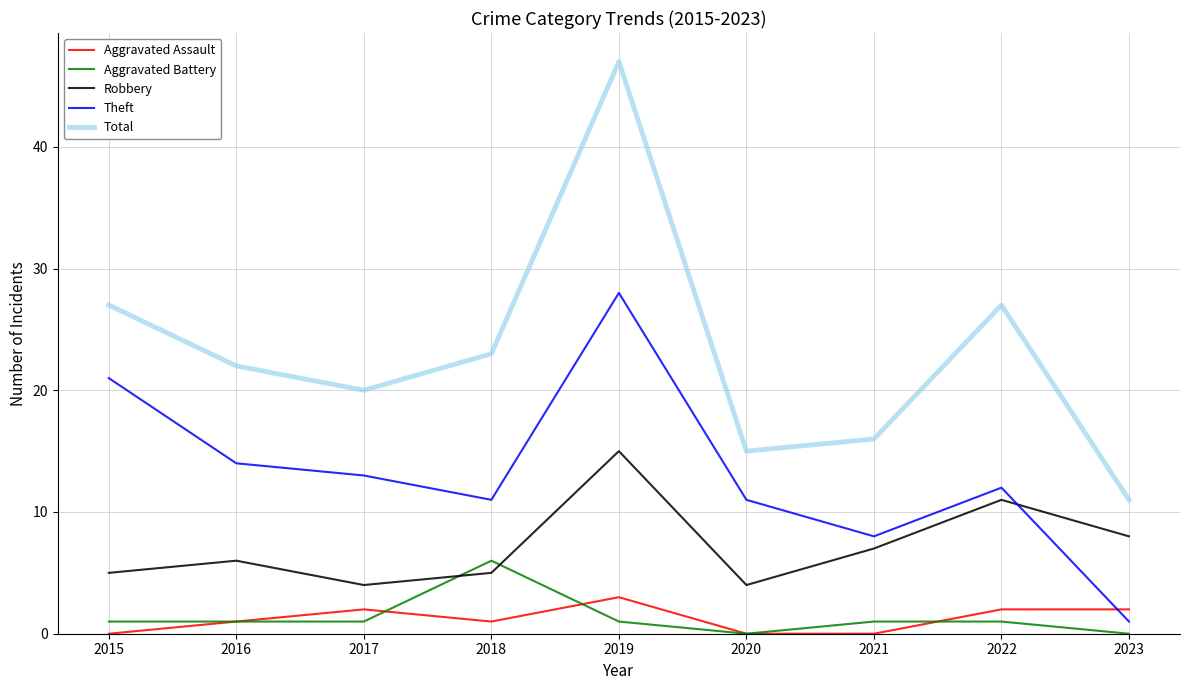

Does the chart have visible grid lines?

Yes